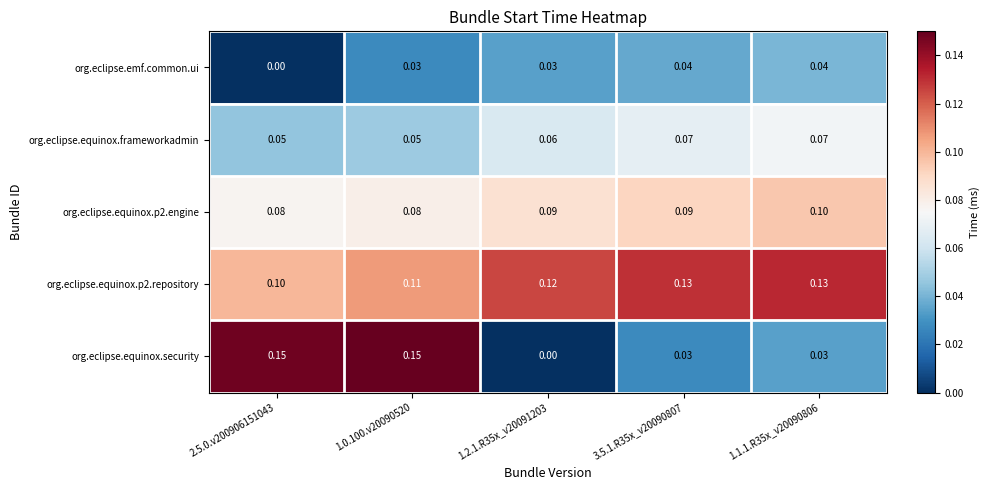

Is the value of org.eclipse.equinox.security at 1.1.1.R35x_v20090806 greater than the value of org.eclipse.equinox.p2.engine at 1.2.1.R35x_v20091203?

No